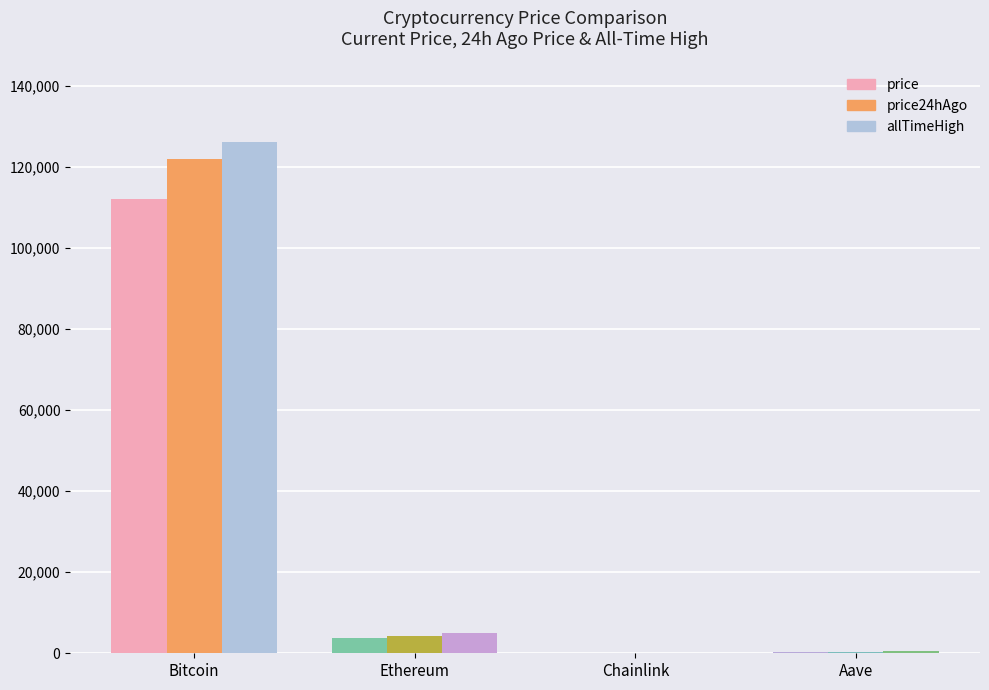

Where does the price series first go above 3803?

Bitcoin